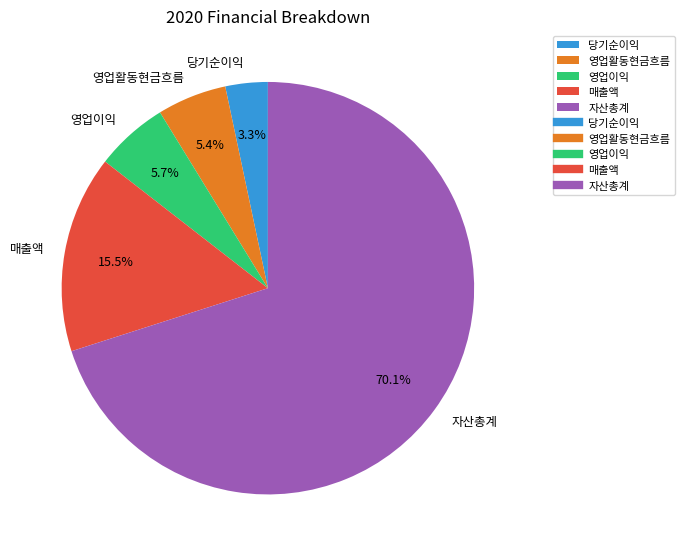

What percentage is the 자산총계 slice, to the nearest percent?

70%